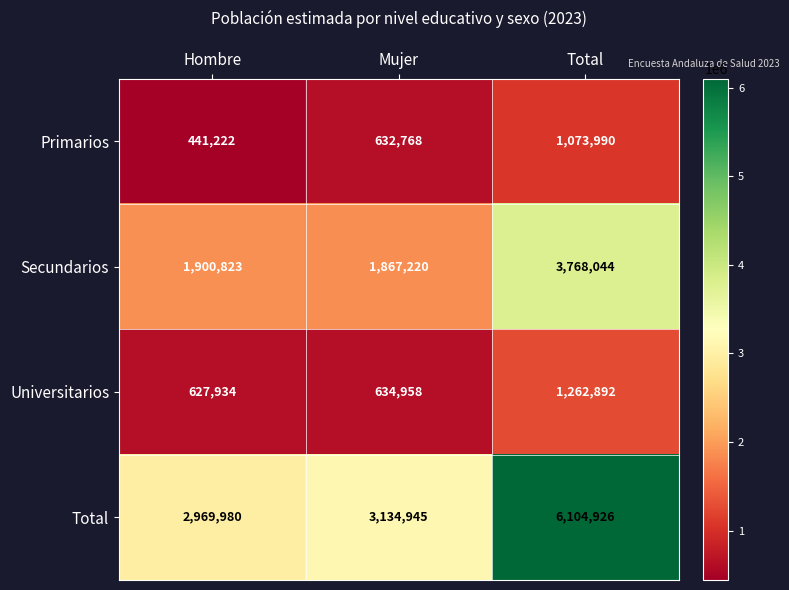

Which series has the widest spread of values?

Total